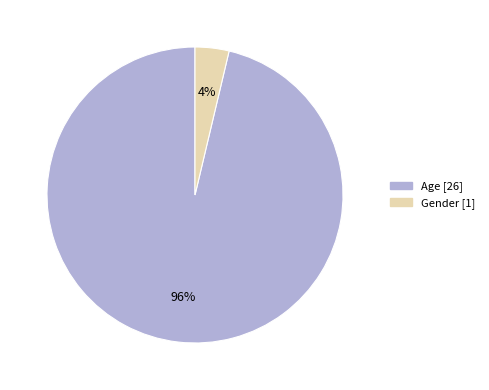

Between Age and Gender, which is larger?

Age